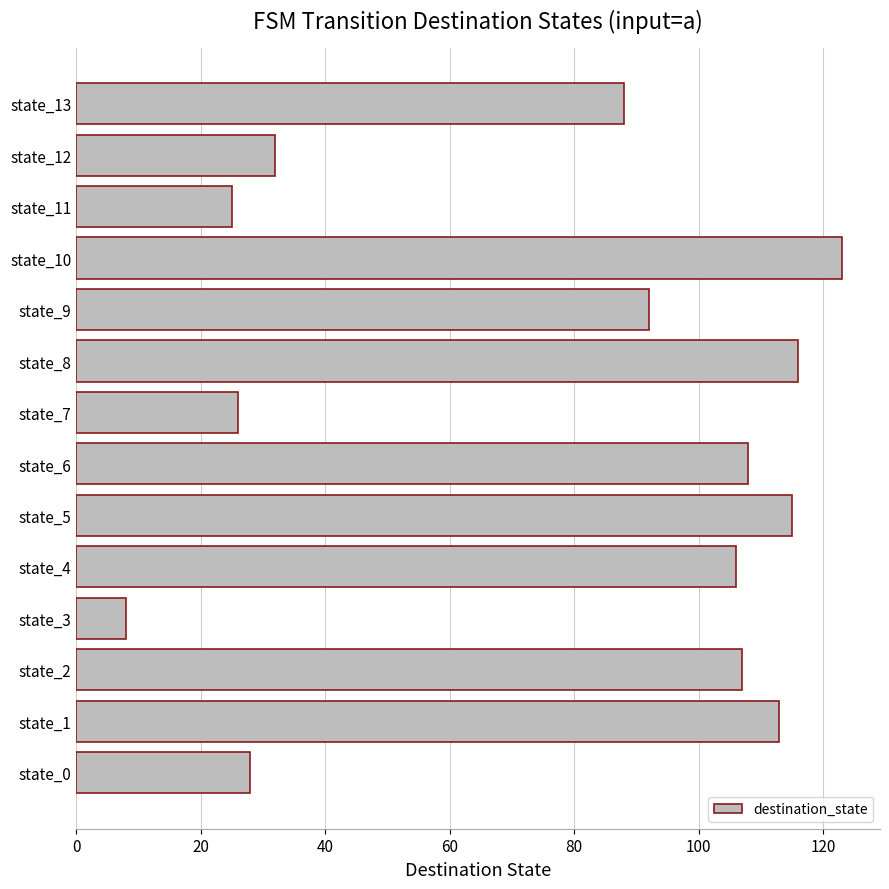

The value at state_10 is 123. True or false?

True